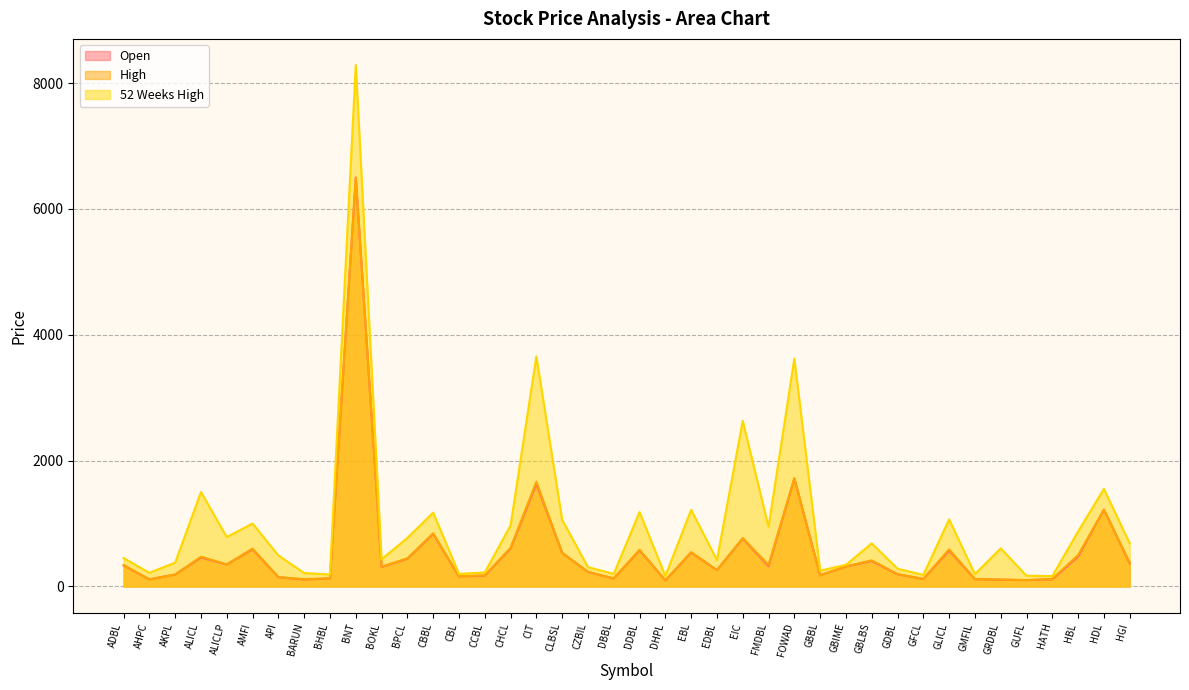

How many values in the High series exceed 340?

19